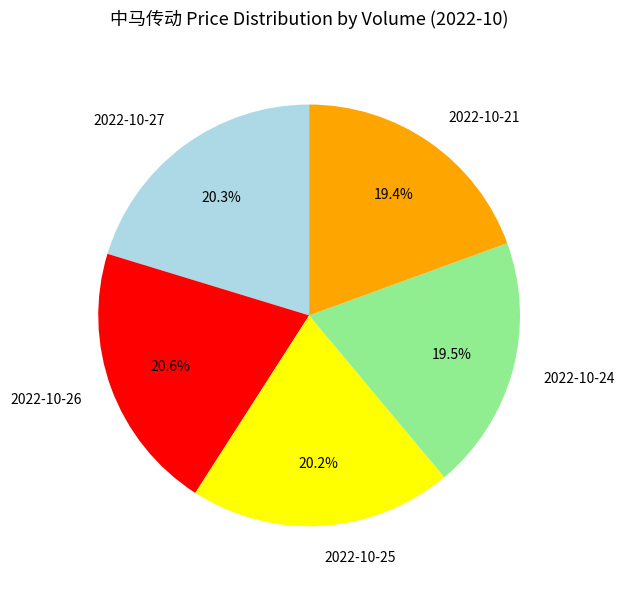

To the nearest percent, what is the average slice percentage?

20%